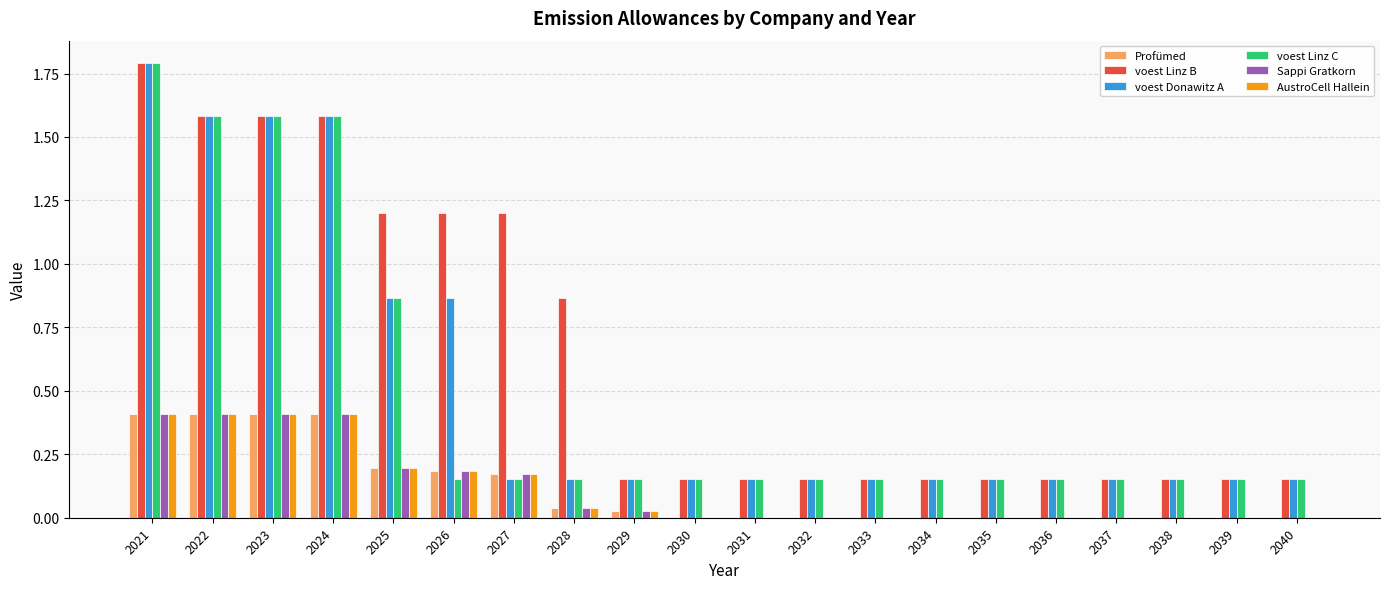

What is the highest value of the voest Linz C series?

1.8